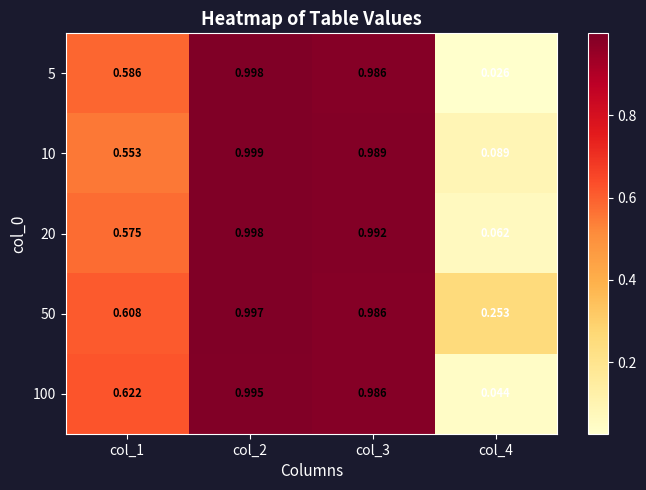

What is the total value across all series at col_1?

2.9